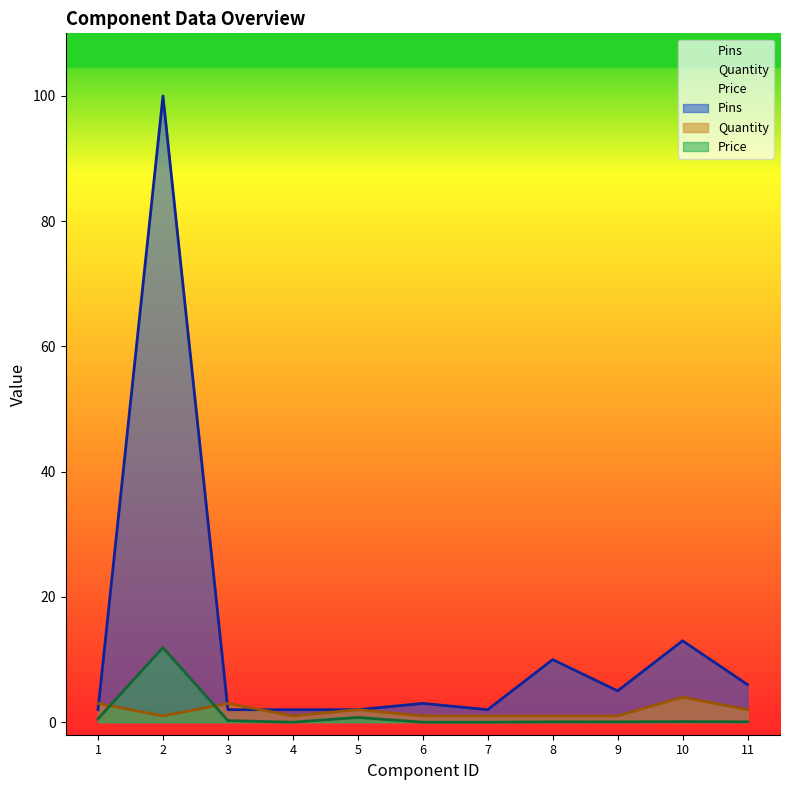

True or false: Quantity has a value of 3.0 at 3.

True